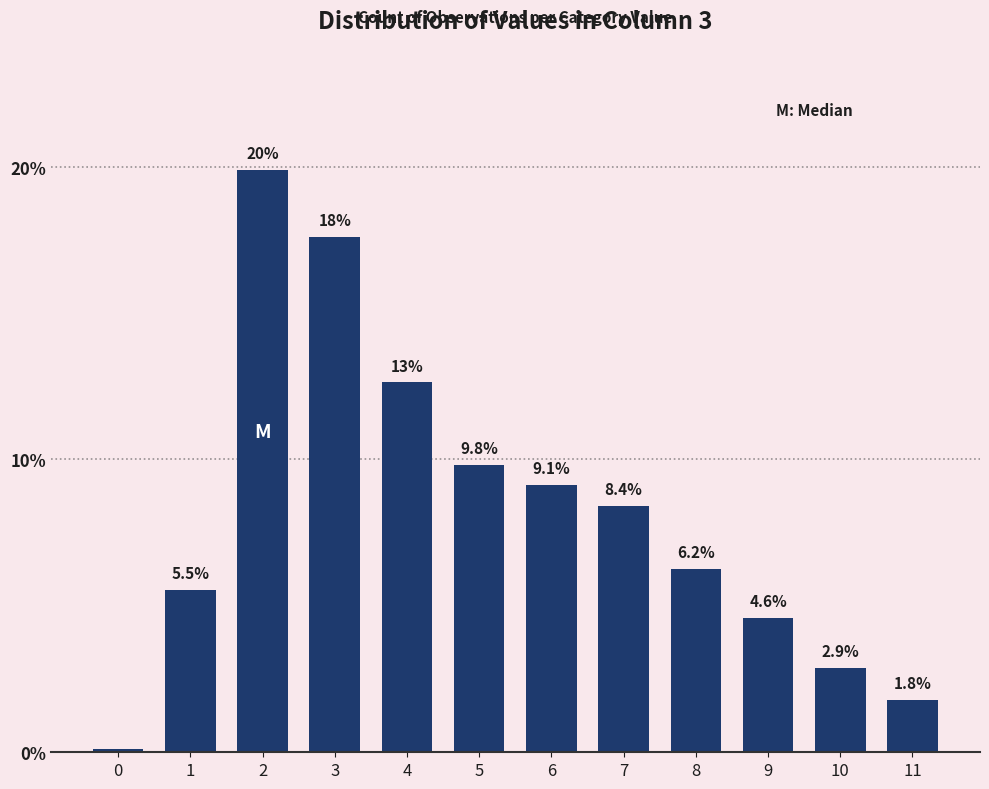

What is the maximum value shown in the chart?

19.9